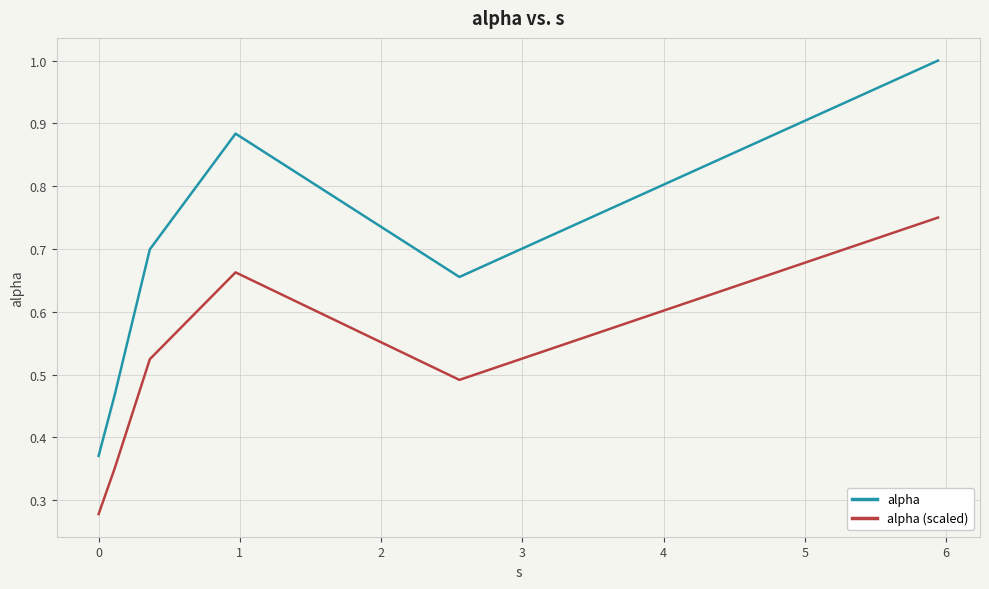

Does the chart display data point markers on the line(s)?

No